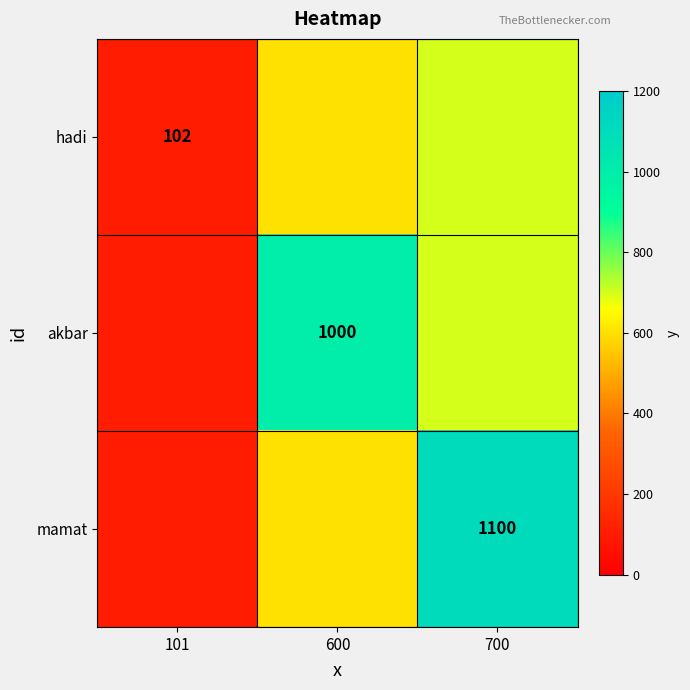

True or false: akbar has a value of 1000 at 600.

True